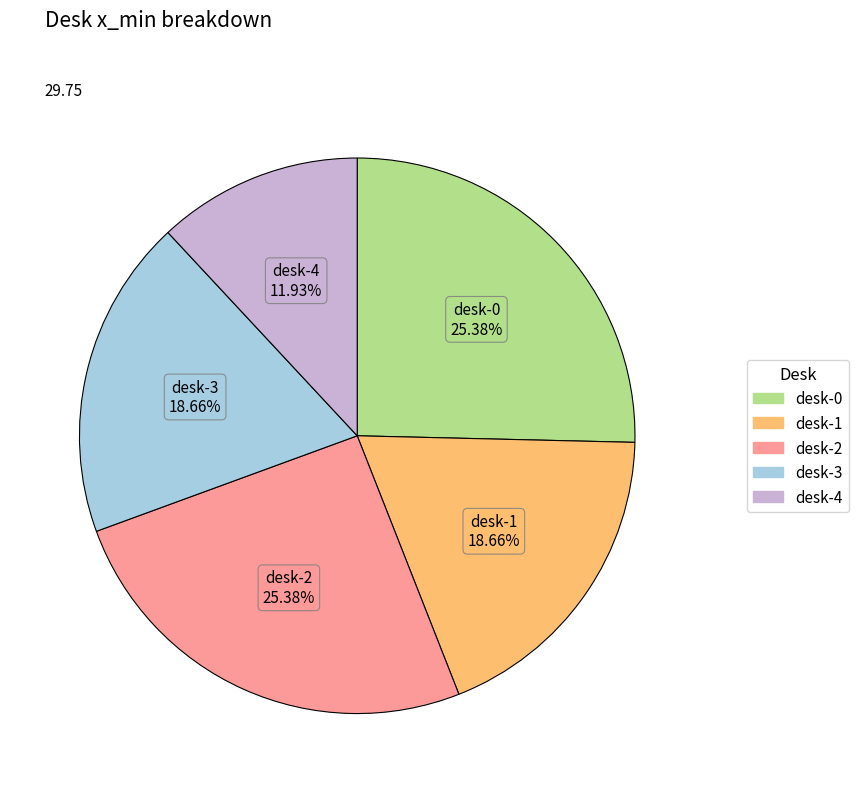

To the nearest percent, what percentage of the pie is desk-2?

25%